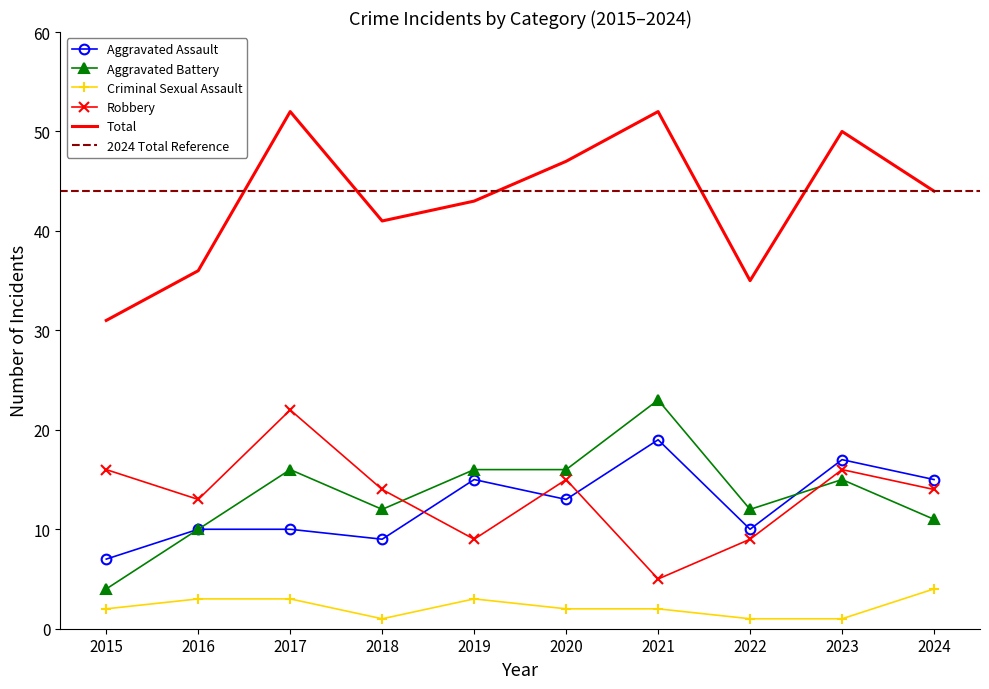

At which label is Criminal Sexual Assault closest to 2?

2015